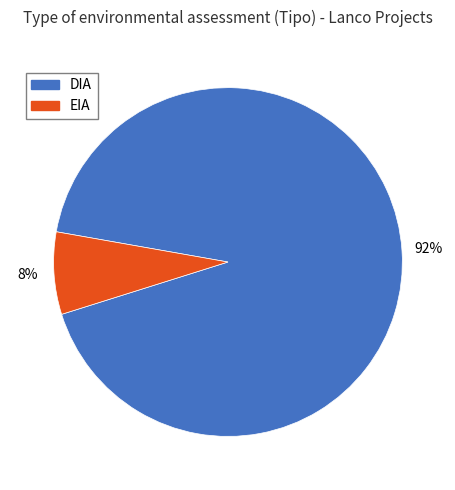

To the nearest percent, what percentage of the pie is DIA?

92%